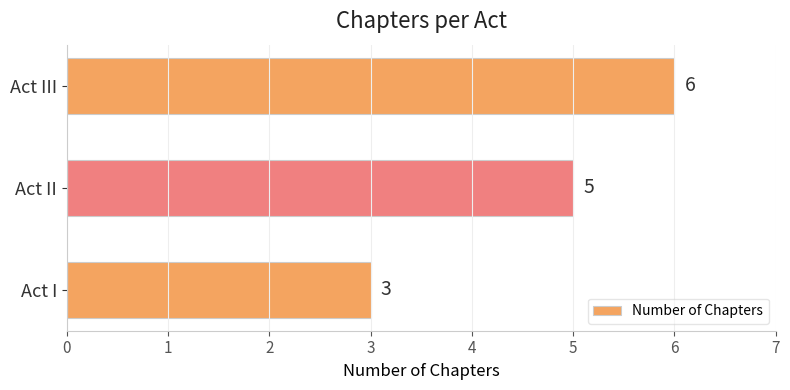

The chart shows a value of 8 at Act III. True or false?

False